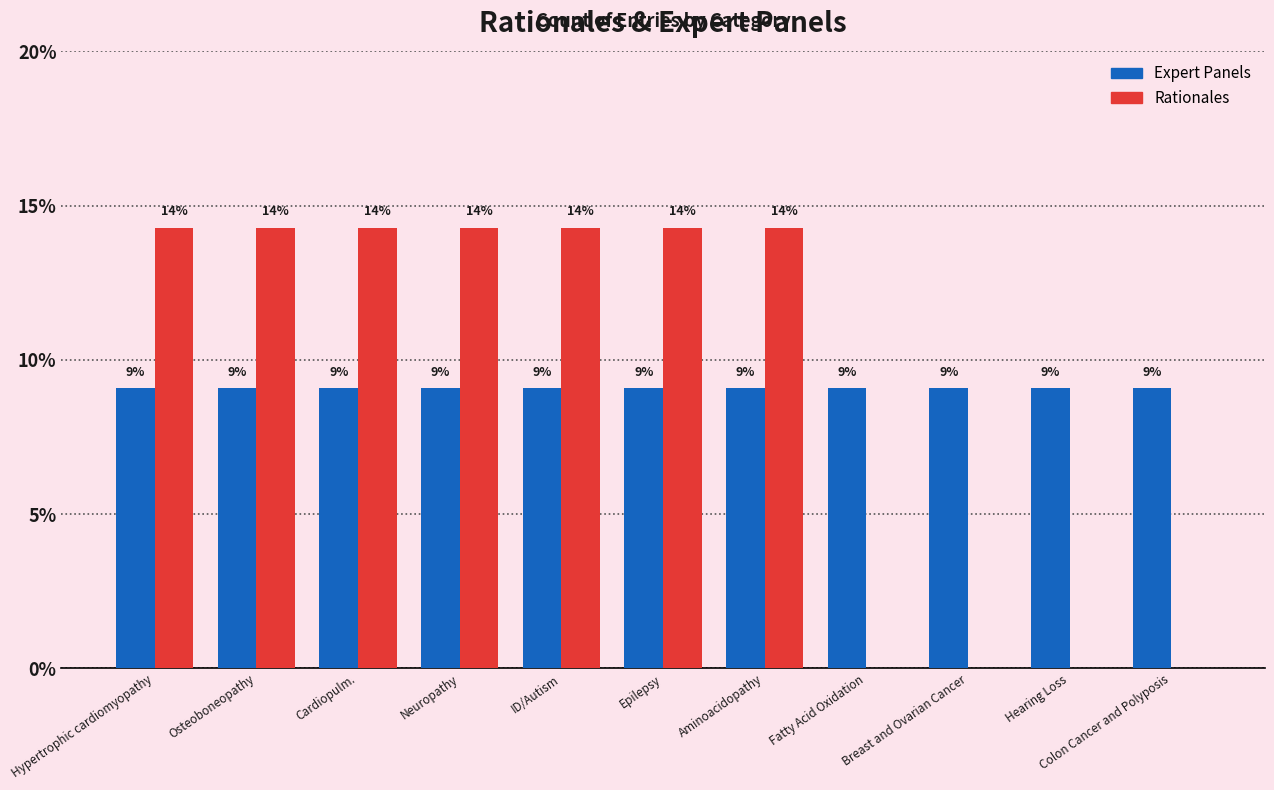

What is the value of the Expert Panels bar at the 2nd from the left?

9.1